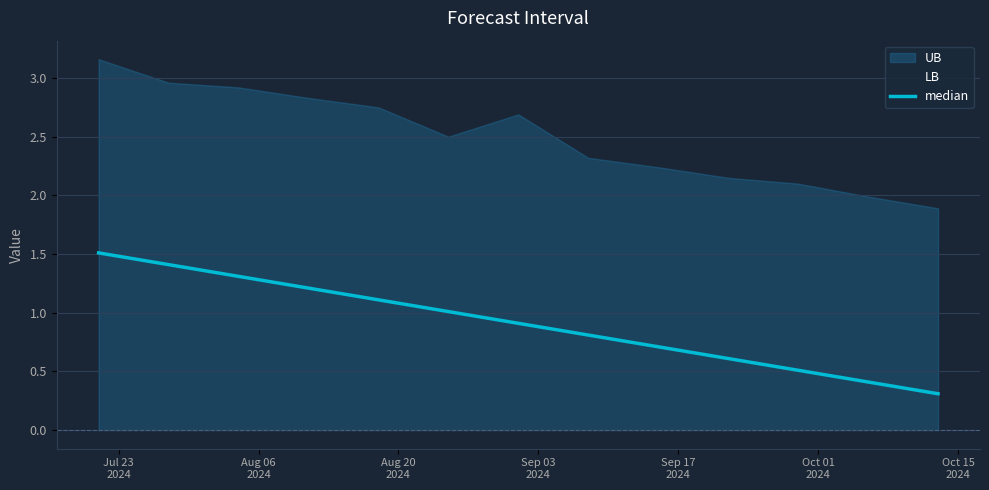

Reading left to right, extract all data points from this chart.

1.5	1.4	1.3	1.2	1.1	1.0	0.9	0.8	0.7	0.6	0.5	0.4	0.3